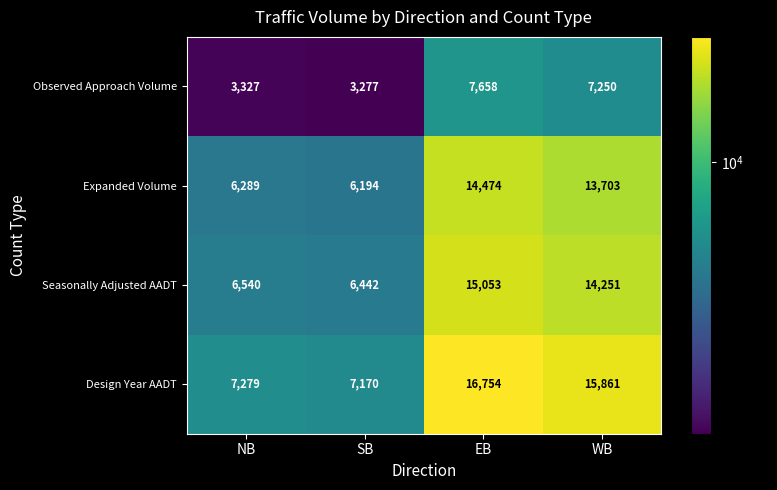

Where does the Expanded Volume series first go above 13703?

EB